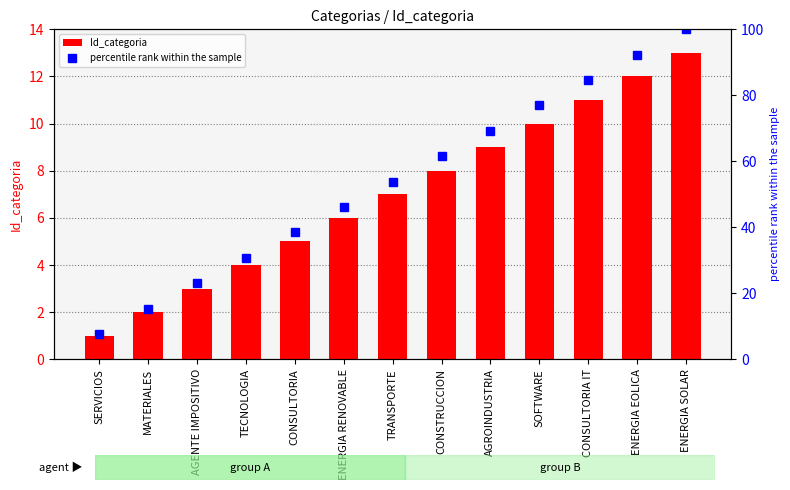

The value of percentile rank within the sample at TRANSPORTE is 24.1. True or false?

False